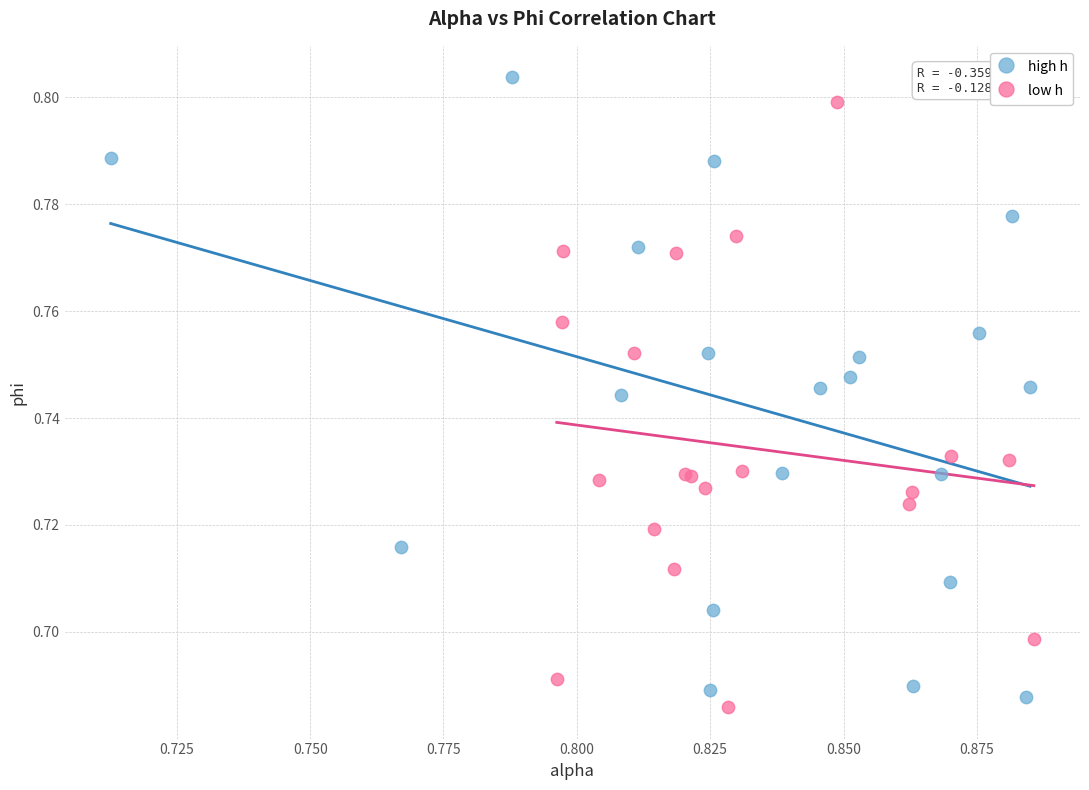

What are all the series names shown in the legend?

high h, low h